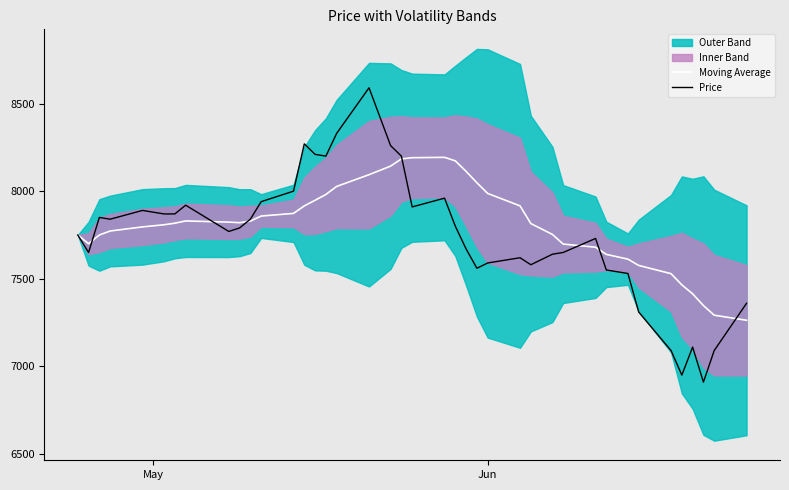

Does the chart have visible grid lines?

No